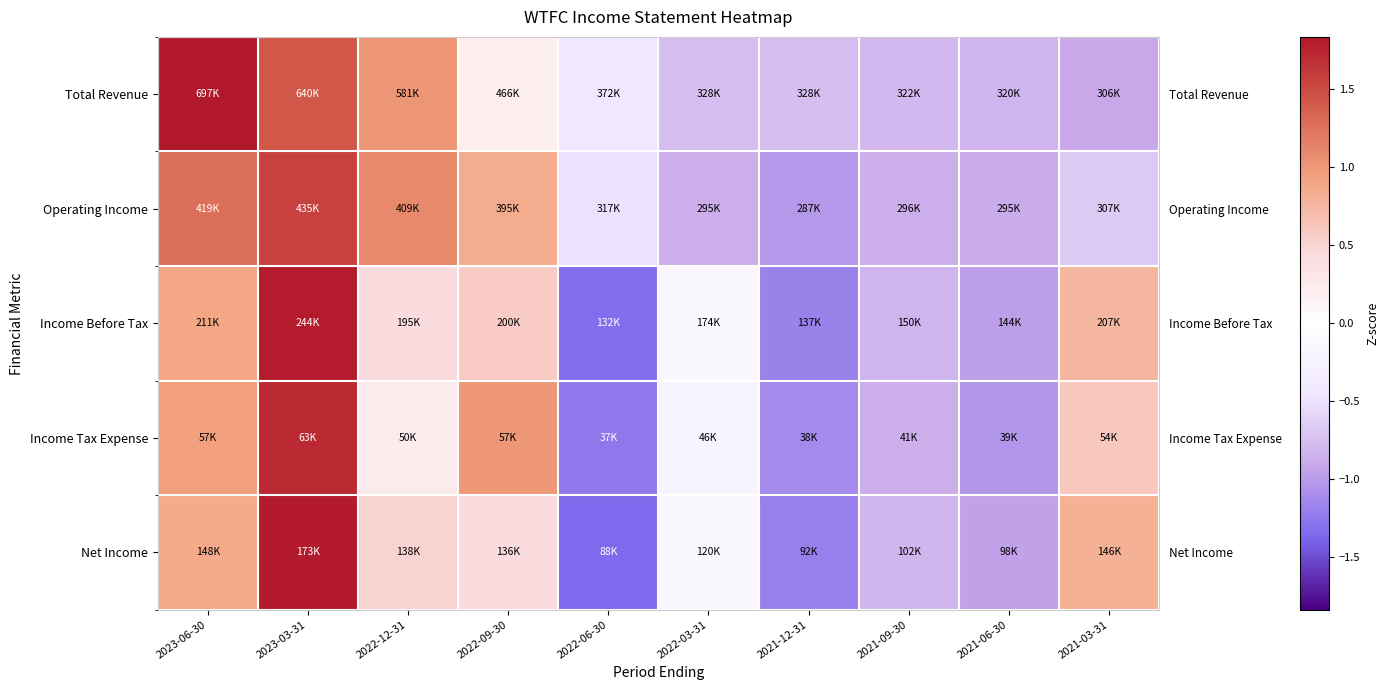

The Operating Income series shows -0.7 at 2021-03-31. True or false?

True